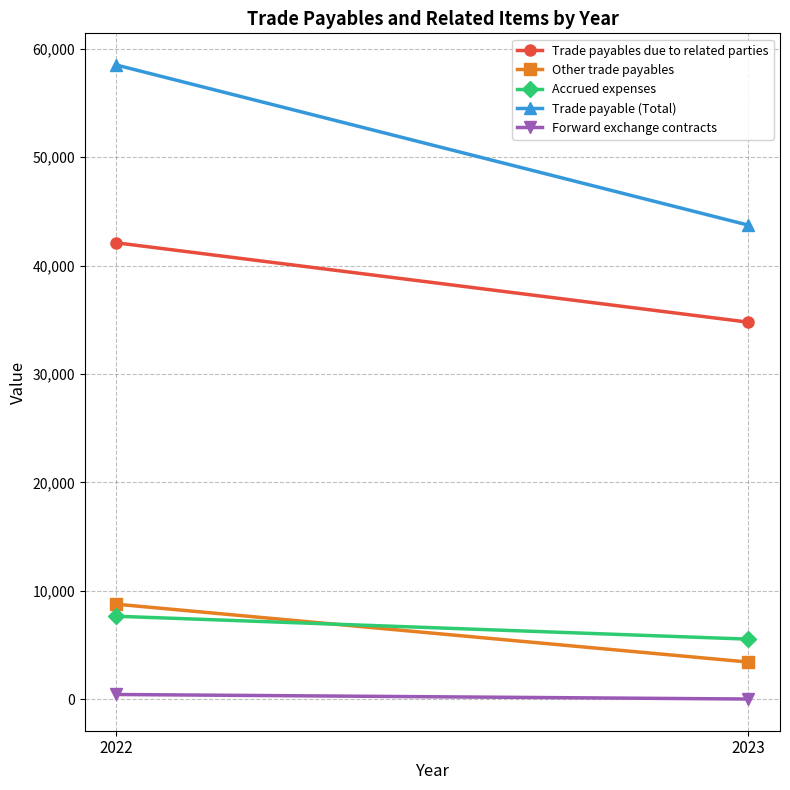

Read the Accrued expenses value at 2023, to the nearest 50.

5550